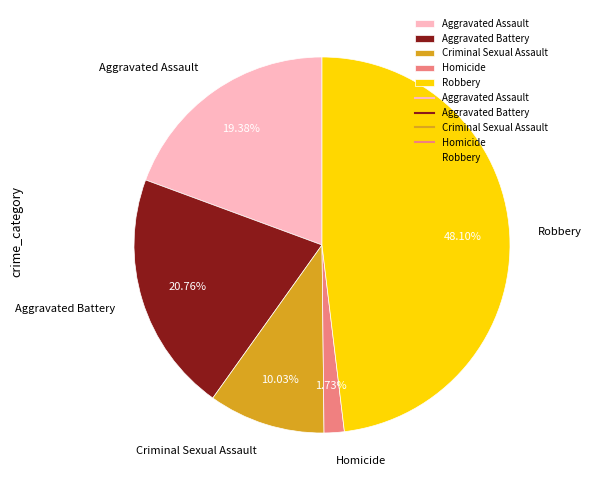

What is the ratio of the value at Aggravated Assault to the value at Robbery?

0.4